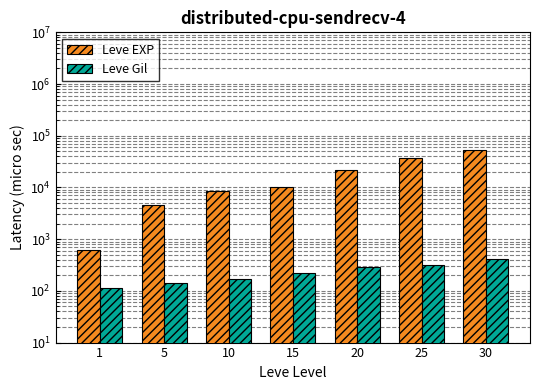

What is the value of the Leve EXP bar at the 2nd from the left?

4660